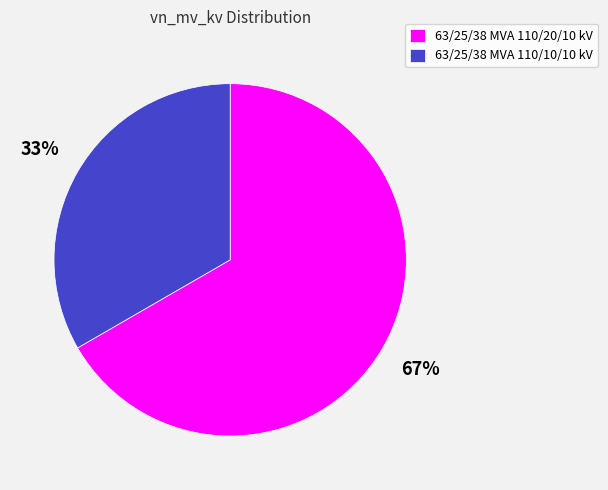

What is the majority slice?

63/25/38 MVA 110/20/10 kV